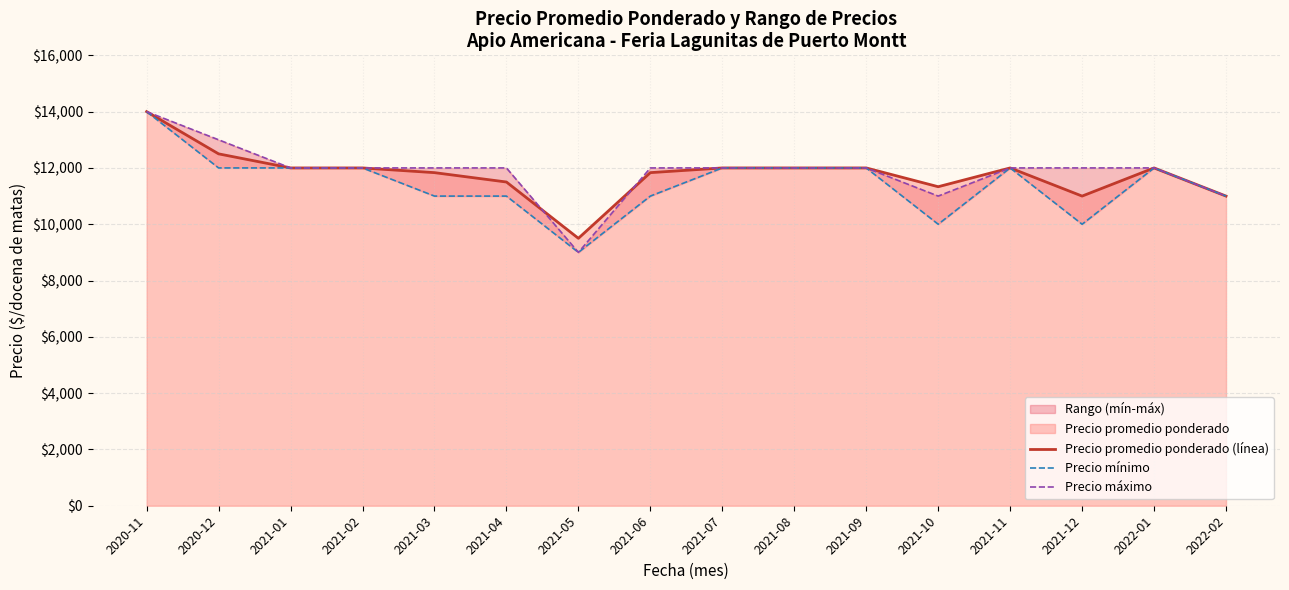

Reading left to right, what are all the values shown in this chart?

Precio promedio ponderado (línea): 2020-11=14000	2020-12=12500	2021-01=12000	2021-02=12000	2021-03=11833	2021-04=11500	2021-05=9500	2021-06=11833	2021-07=12000	2021-08=12000	2021-09=12000	2021-10=11333	2021-11=12000	2021-12=11000	2022-01=12000	2022-02=11000
Precio mínimo: 2020-11=14000	2020-12=12000	2021-01=12000	2021-02=12000	2021-03=11000	2021-04=11000	2021-05=9000	2021-06=11000	2021-07=12000	2021-08=12000	2021-09=12000	2021-10=10000	2021-11=12000	2021-12=10000	2022-01=12000	2022-02=11000
Precio máximo: 2020-11=14000	2020-12=13000	2021-01=12000	2021-02=12000	2021-03=12000	2021-04=12000	2021-05=9000	2021-06=12000	2021-07=12000	2021-08=12000	2021-09=12000	2021-10=11000	2021-11=12000	2021-12=12000	2022-01=12000	2022-02=11000